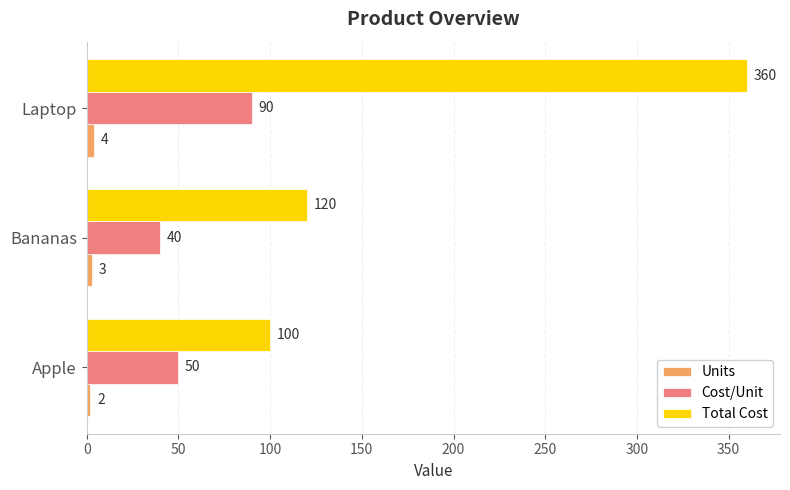

What are all the series names shown in the legend?

Units, Cost/Unit, Total Cost